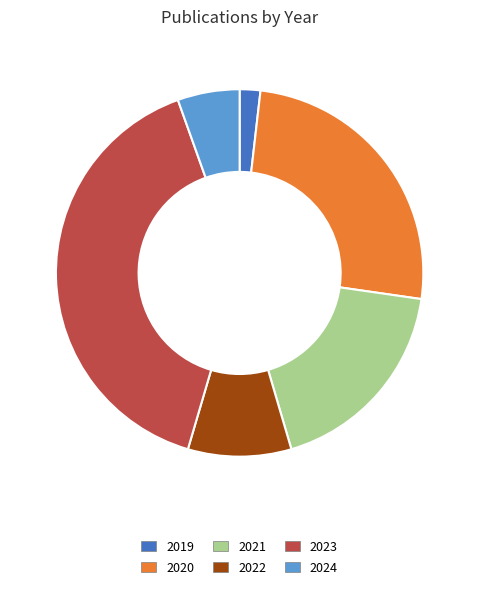

Is it true that 2023 is 52% of the pie?

False